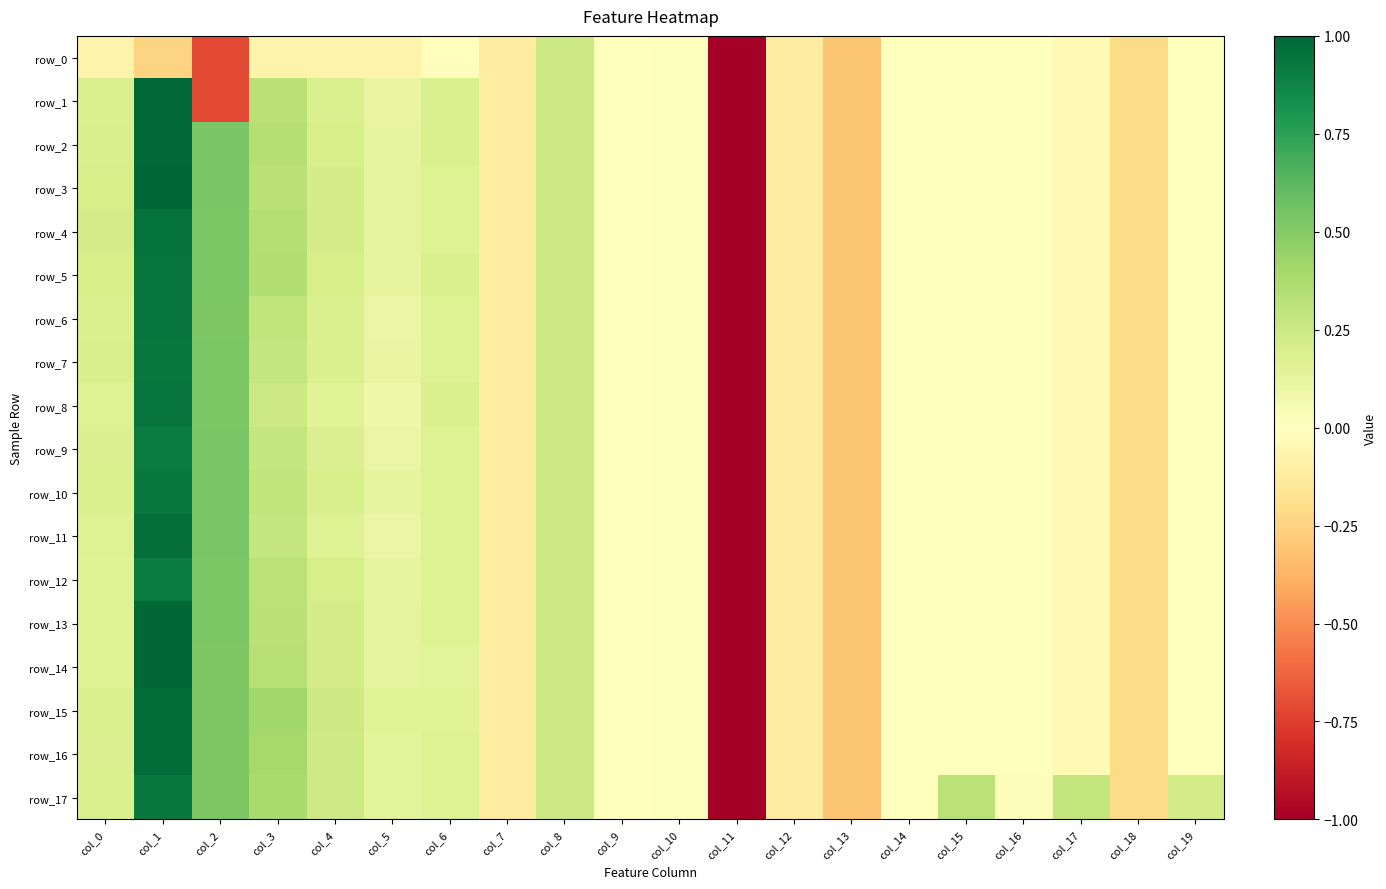

Which has a higher value, col_1 or col_11?

col_1